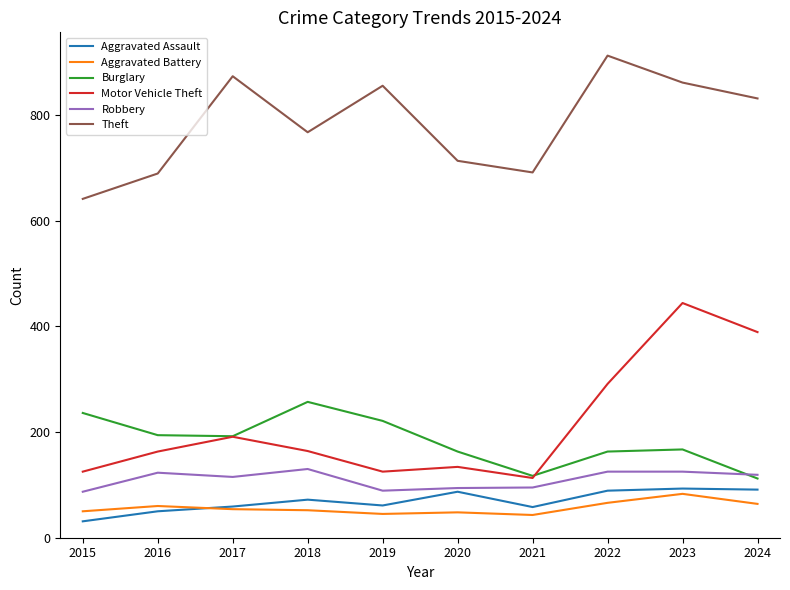

What is the maximum value for Aggravated Assault?

93